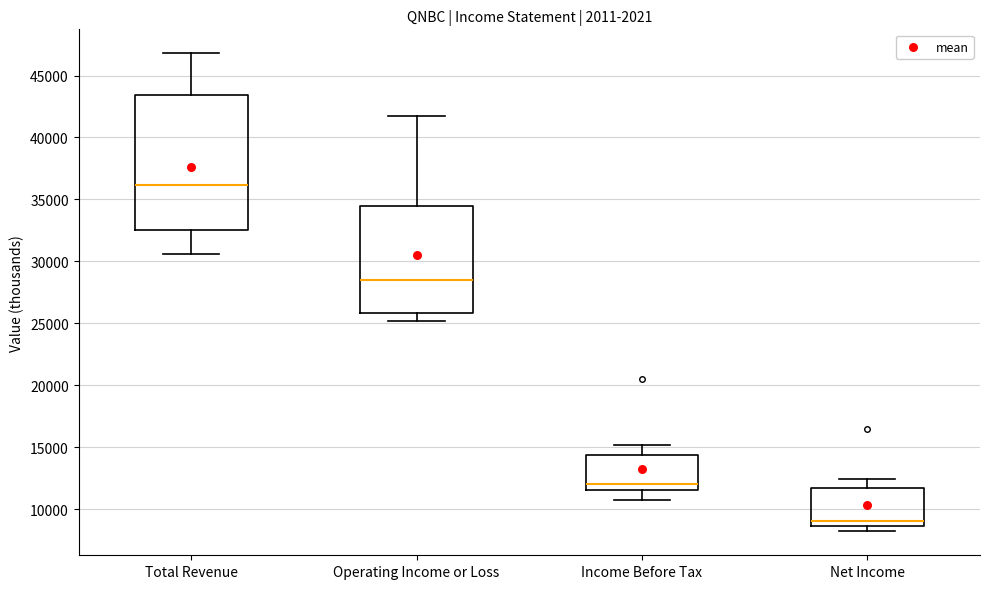

Which box's median line is the highest?

Total Revenue